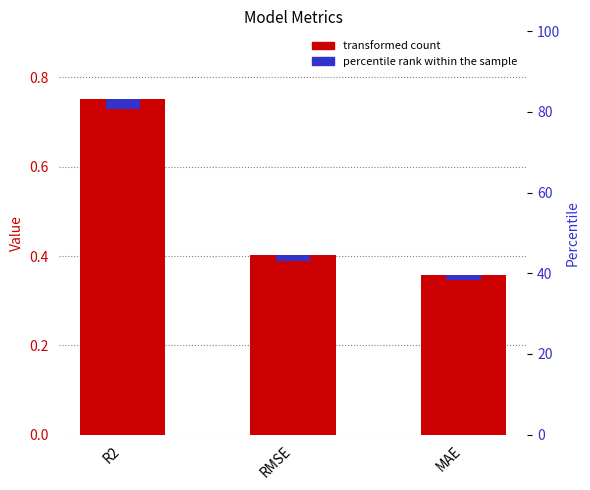

Which series changed the most between R2 and RMSE?

Value